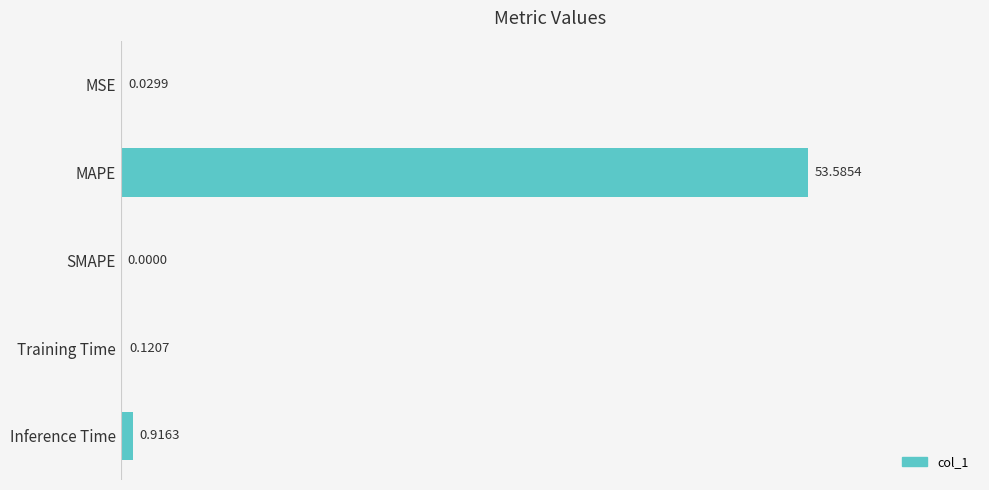

At which category does the chart reach its peak across all series?

MAPE